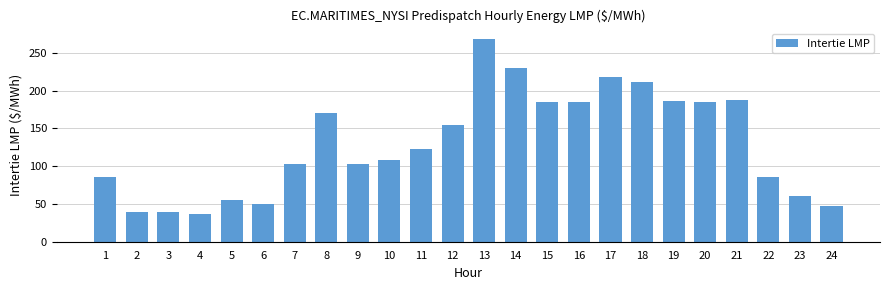

Which category has the highest value across all series?

13